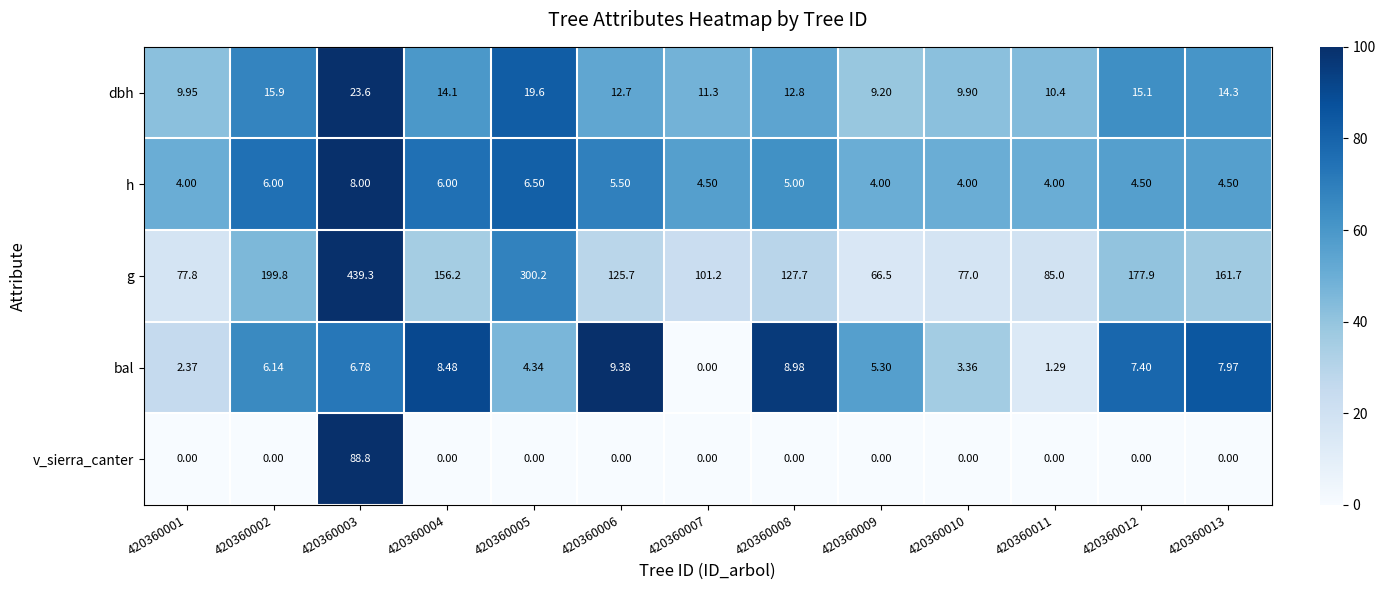

Which series has the largest range (max minus min)?

g